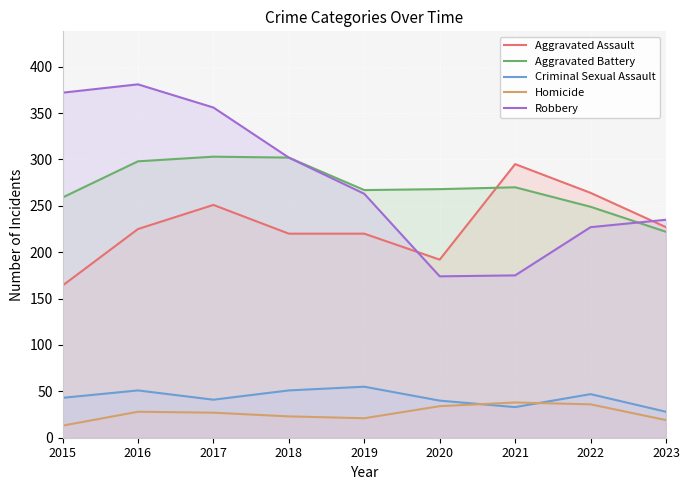

What is the value of the Aggravated Assault point at the 6th from the left?

192